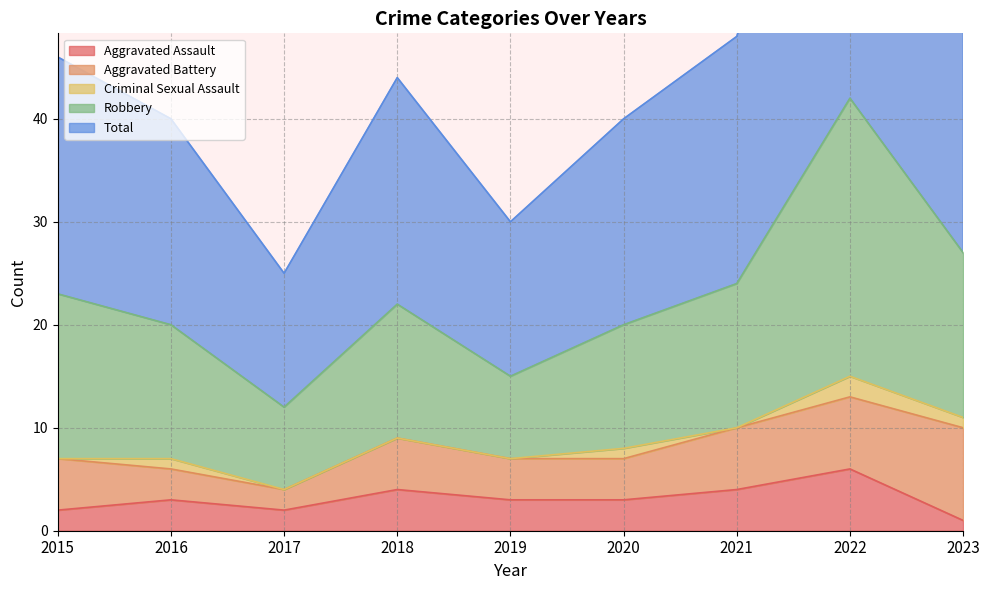

True or false: Total and Robbery cross at least once.

False